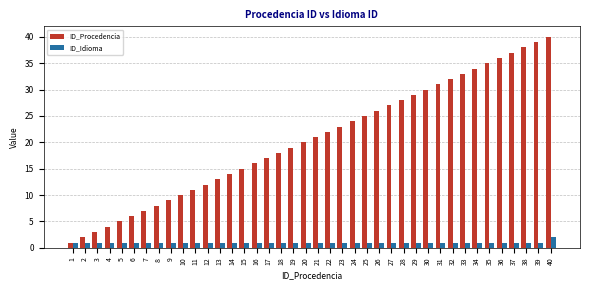

What is the difference between the maximum and minimum values in the ID_Idioma series?

1